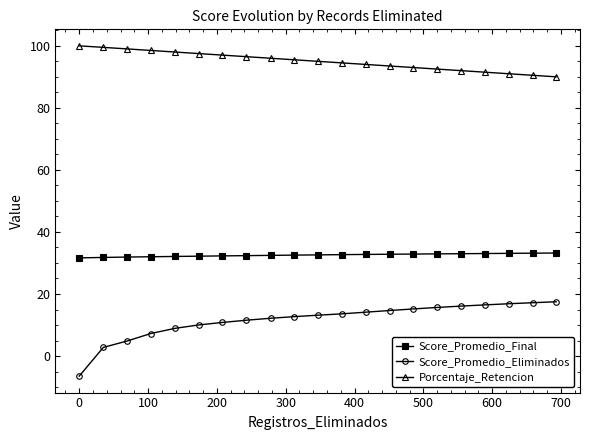

Which series has the largest range (max minus min)?

Score_Promedio_Eliminados